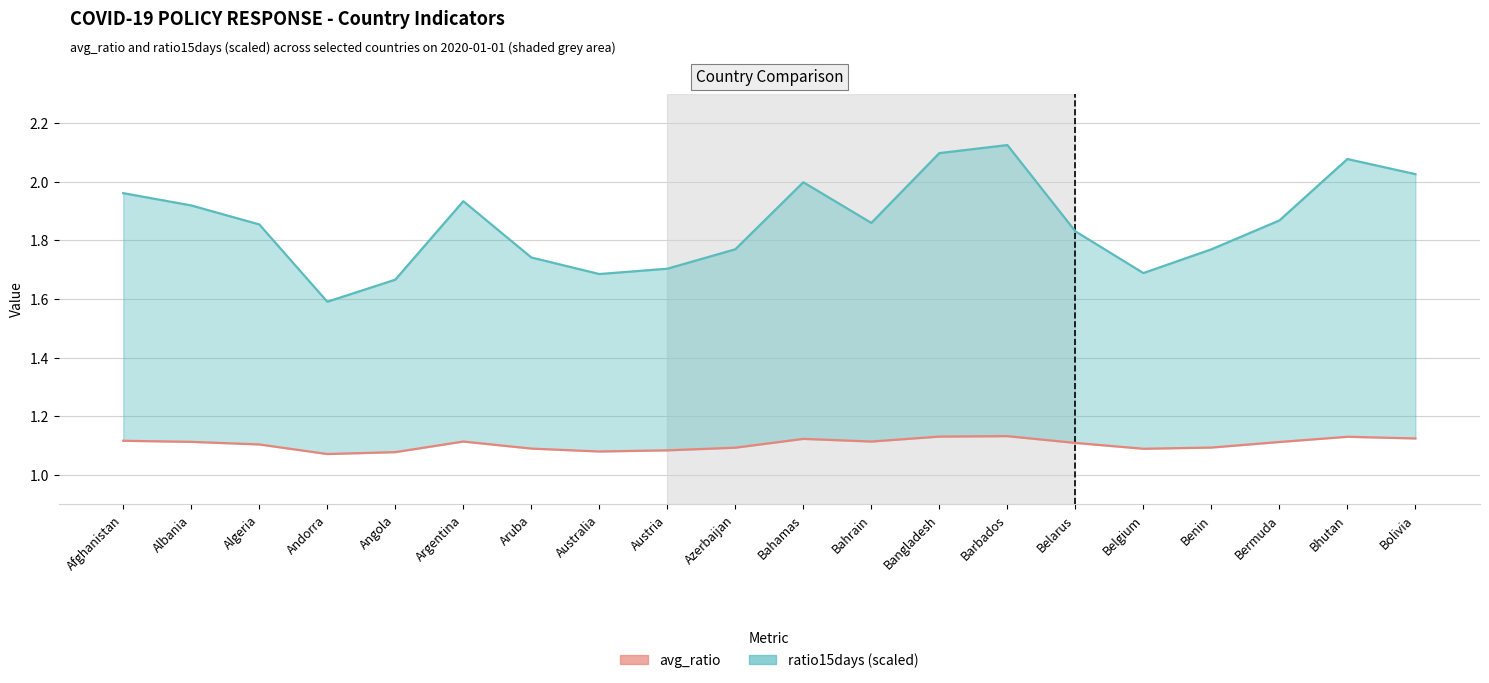

Does the chart display data point markers on the line(s)?

No